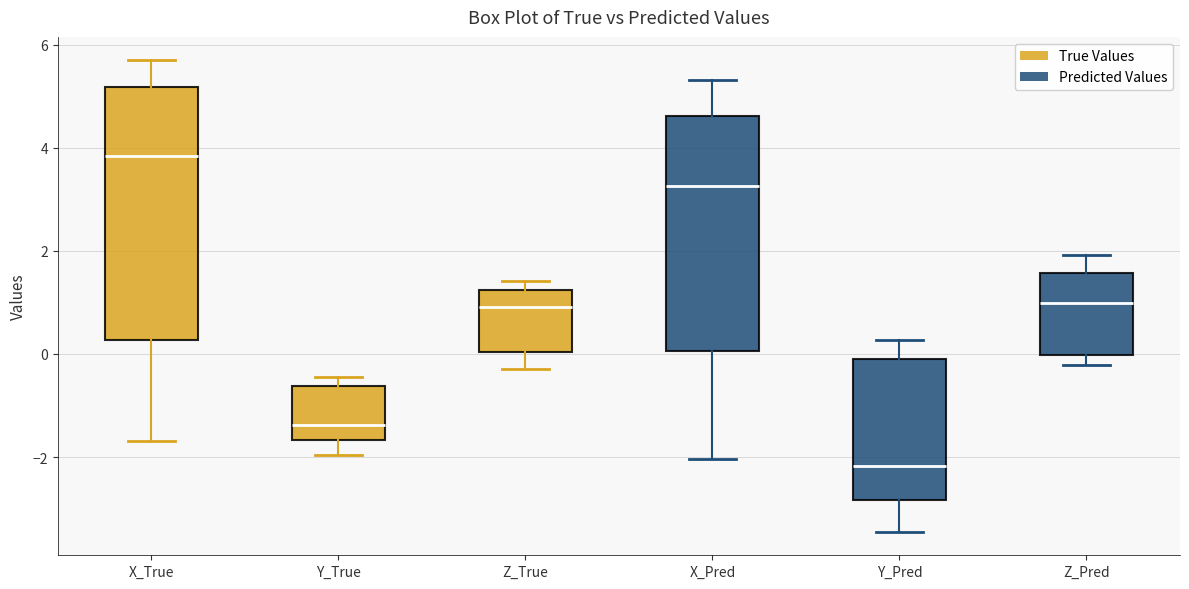

Reading left to right, transcribe this box plot: for each box, give where its median line is, the range the box spans, and where its two whiskers end, as read against the y-axis. The values are not printed on the chart, so give them approximately, as read against the axis.

X_True: median 3.8, box 0.2 to 5.2, whiskers -1.6 to 5.6
Y_True: median -1.4, box -1.6 to -0.6, whiskers -2.0 to -0.4
Z_True: median 1.0, box 0.0 to 1.2, whiskers -0.2 to 1.4
X_Pred: median 3.2, box 0.0 to 4.6, whiskers -2.0 to 5.4
Y_Pred: median -2.2, box -2.8 to -0.2, whiskers -3.4 to 0.2
Z_Pred: median 1.0, box 0.0 to 1.6, whiskers -0.2 to 2.0